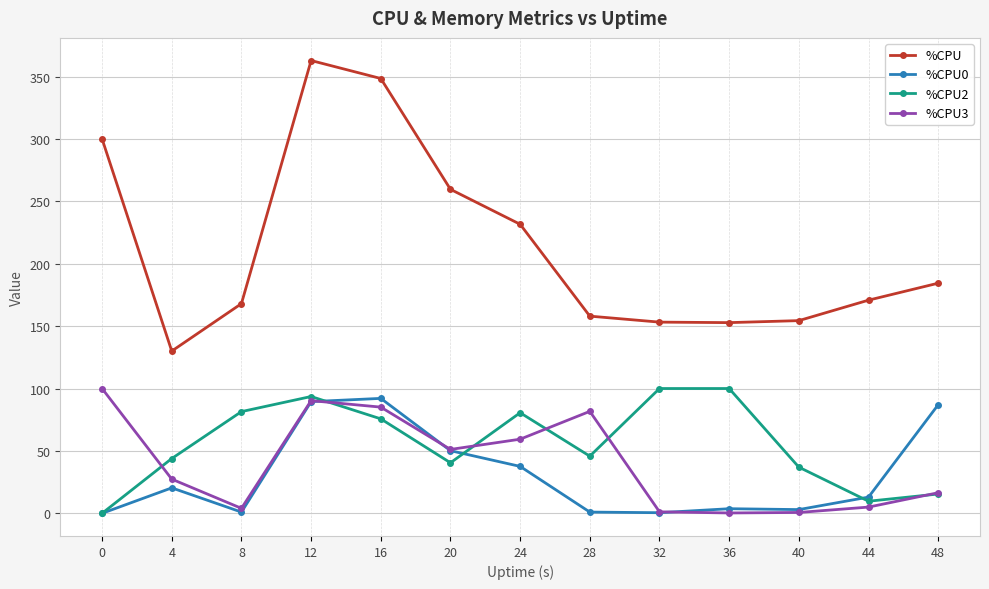

How many data points in %CPU3 are above 27?

7